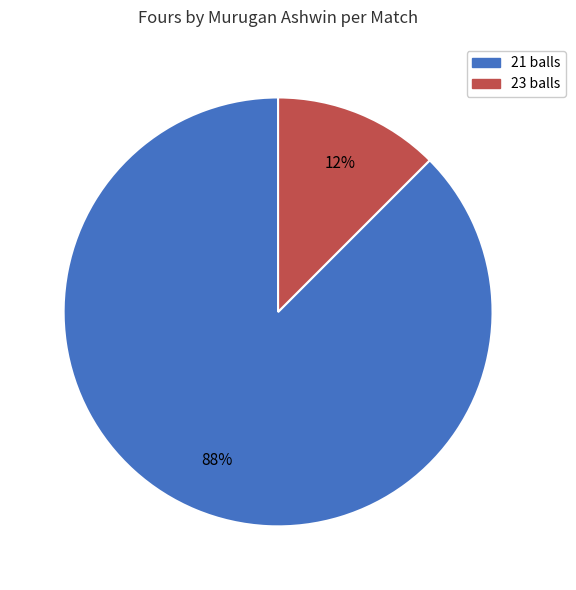

Rank the categories by value from lowest to highest.

23 balls, 21 balls